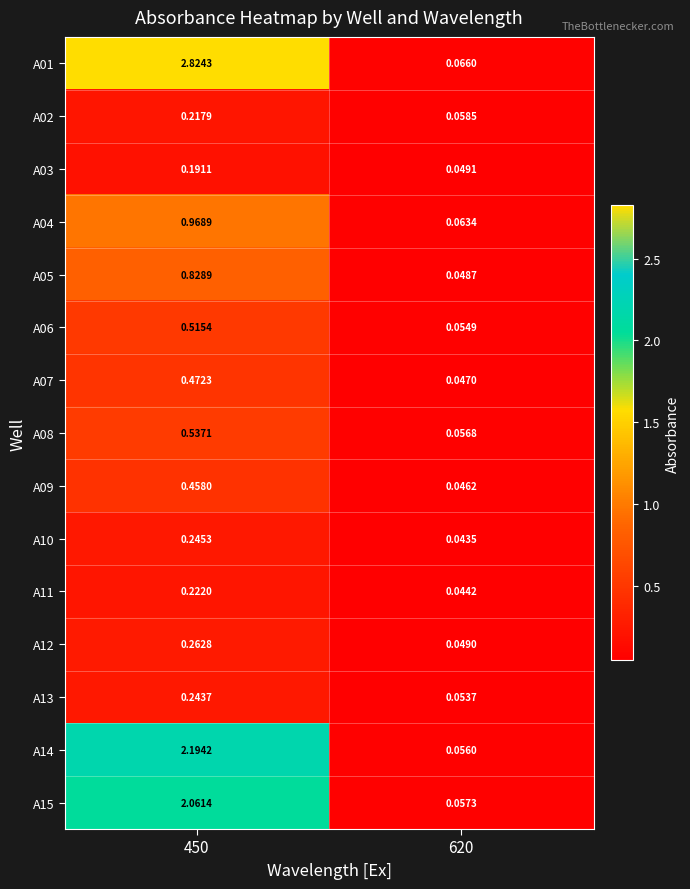

How many series are shown in this chart?

15